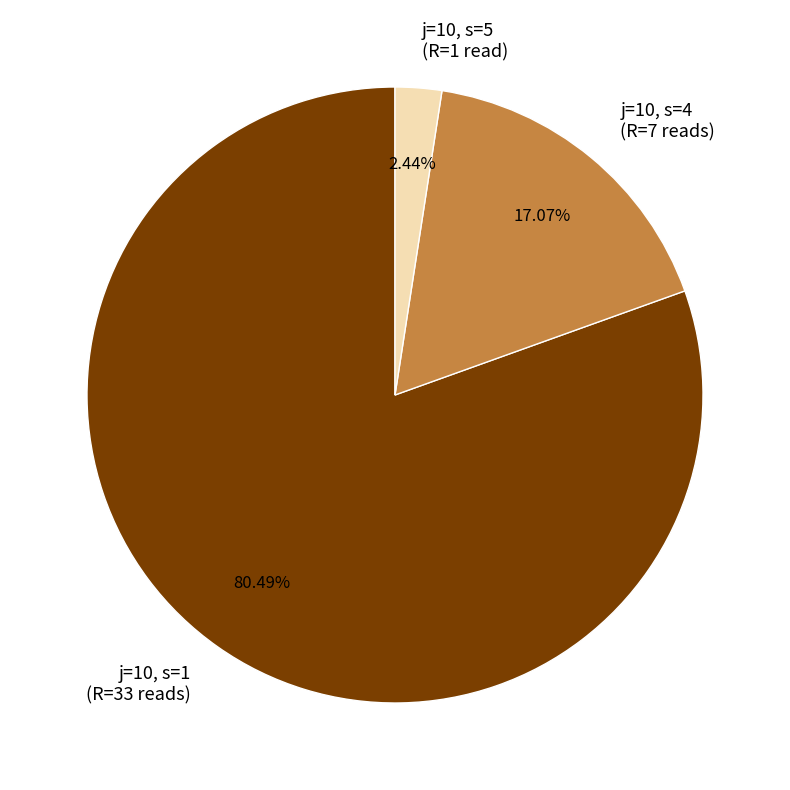

Combined, do j=10, s=5 (R=1 read) and j=10, s=1 (R=33 reads) account for over 50%?

Yes